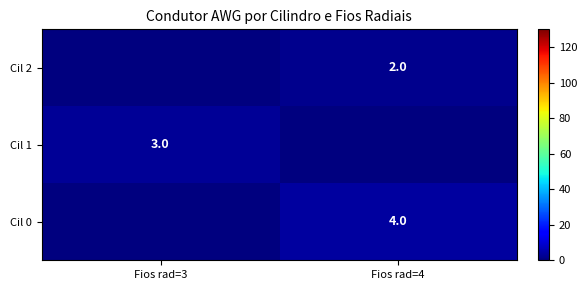

The Cil 1 series shows 1 at Fios rad=3. True or false?

False